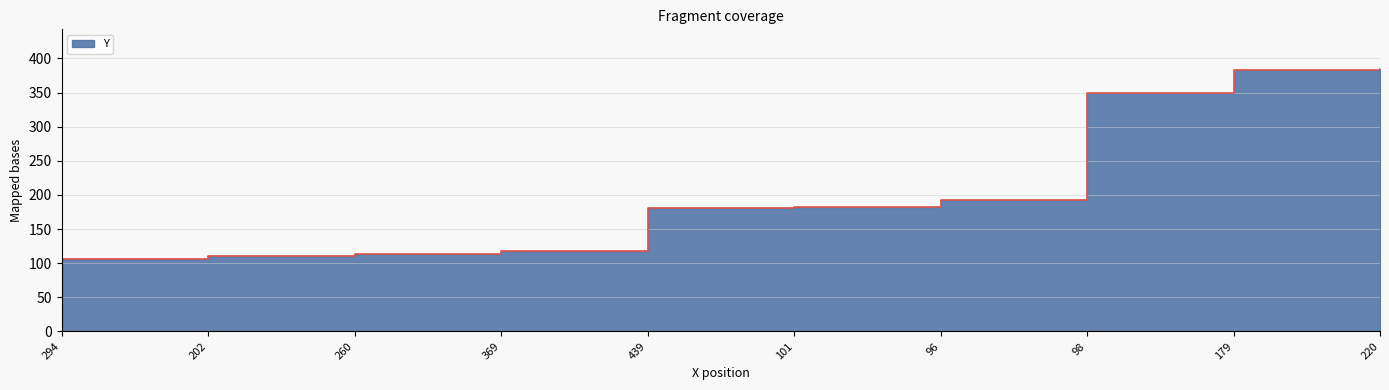

The value at 202 is 164. True or false?

False